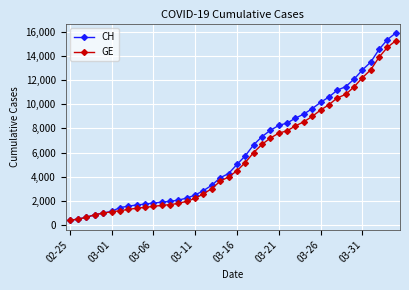

What is the maximum value shown in the chart?

15926